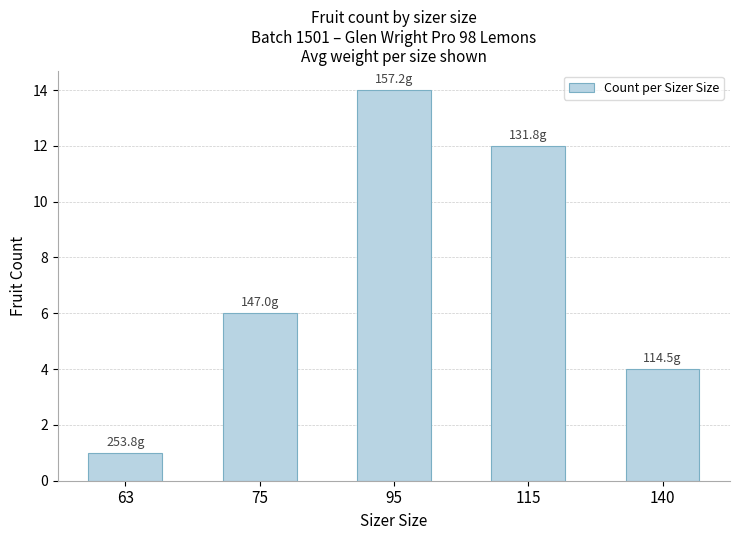

How many series are shown in this chart?

1